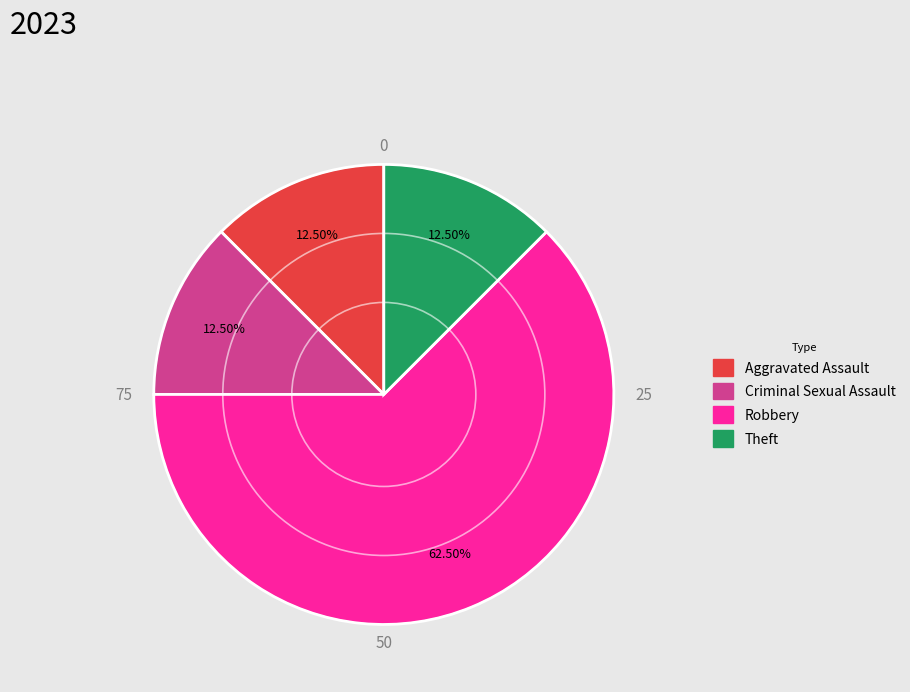

Do Aggravated Assault and Criminal Sexual Assault together represent more than half of the pie?

No